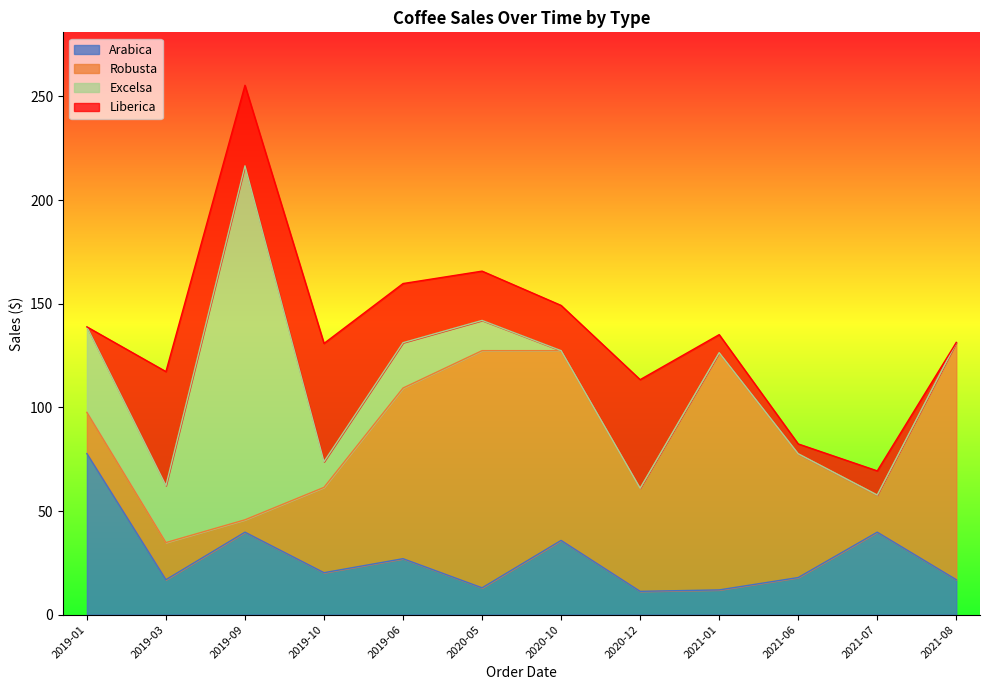

The Liberica series shows 86.1 at 2019-10. True or false?

False